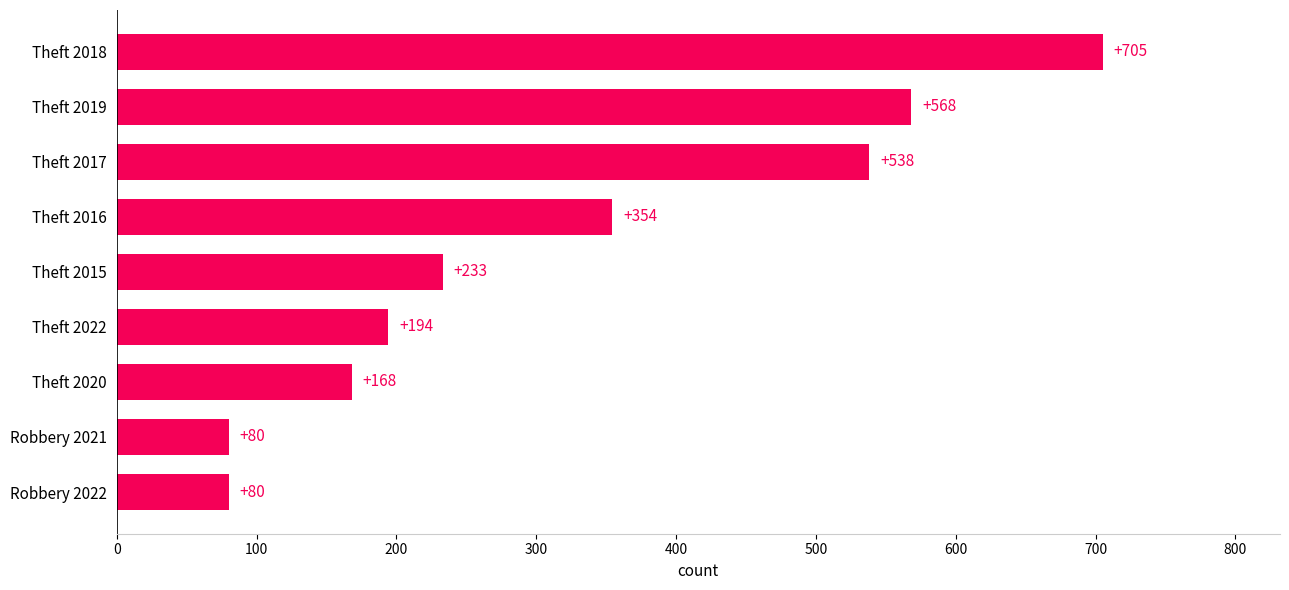

Count the number of data series in this chart.

1